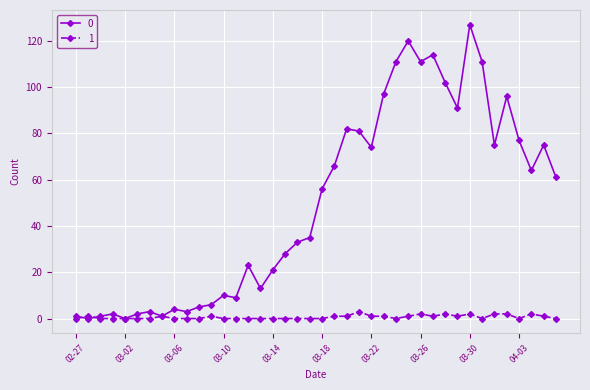

Rank the series by their maximum value, from highest to lowest.

0, 1